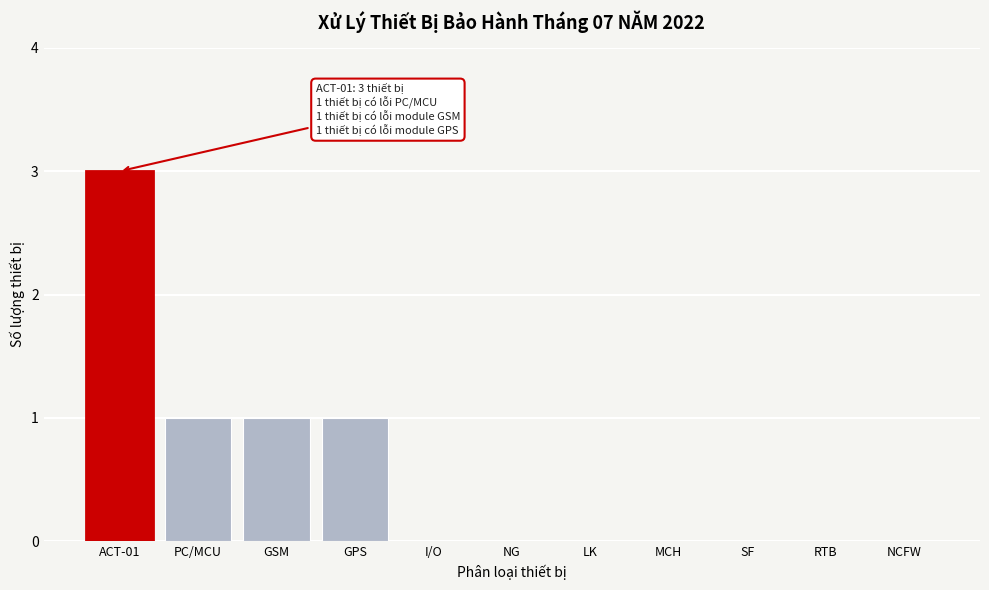

Reading left to right, extract all data points from this chart.

ACT-01=3	PC/MCU=1	GSM=1	GPS=1	I/O=0	NG=0	LK=0	MCH=0	SF=0	RTB=0	NCFW=0